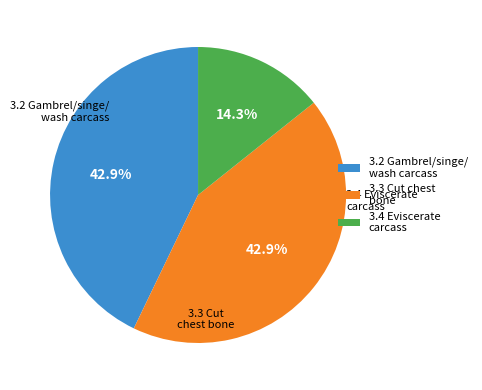

Does any single category account for the majority?

No